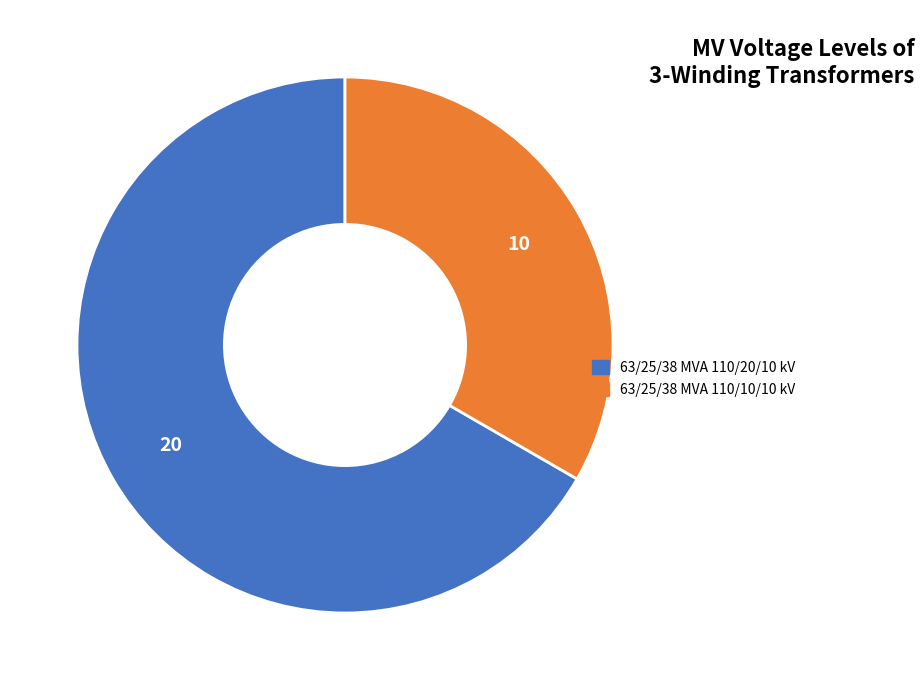

True or false: 63/25/38 MVA 110/20/10 kV accounts for 67% of the total.

True